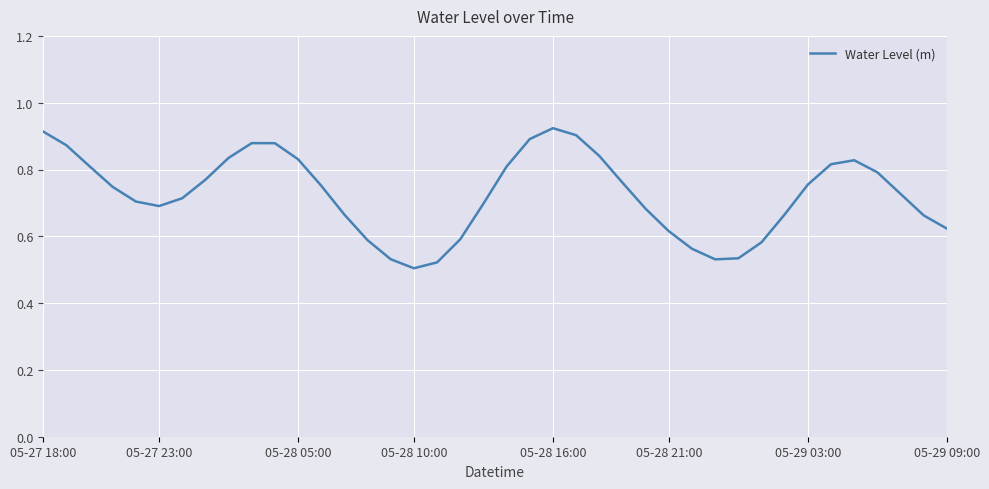

Is this an area chart (filled region under the line)?

No